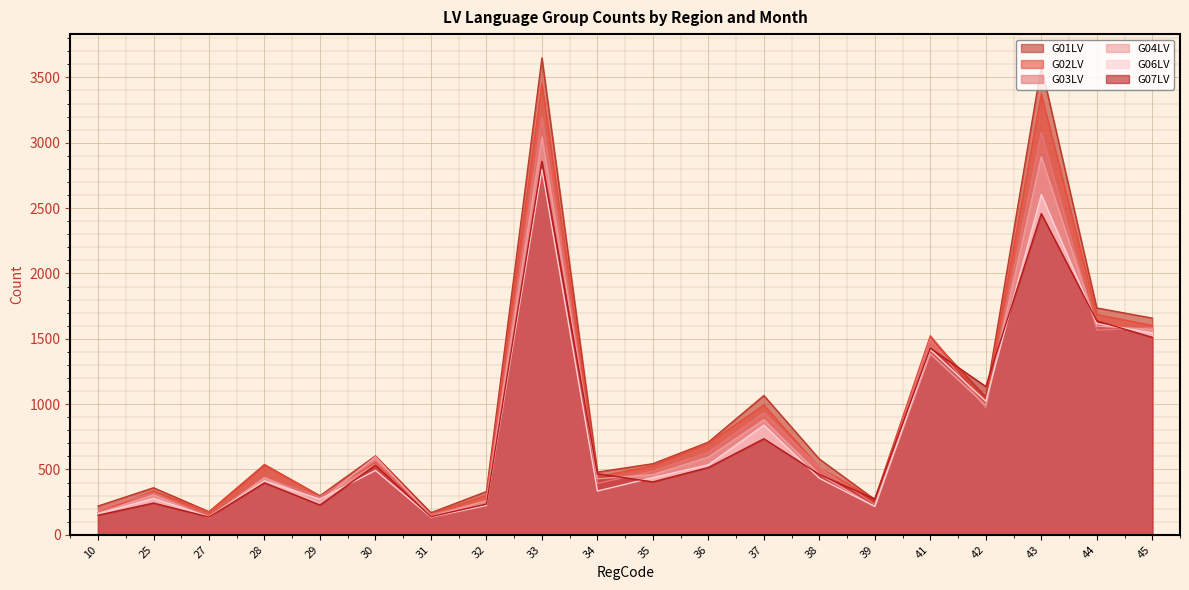

What is the sum of all G02LV values?

18625